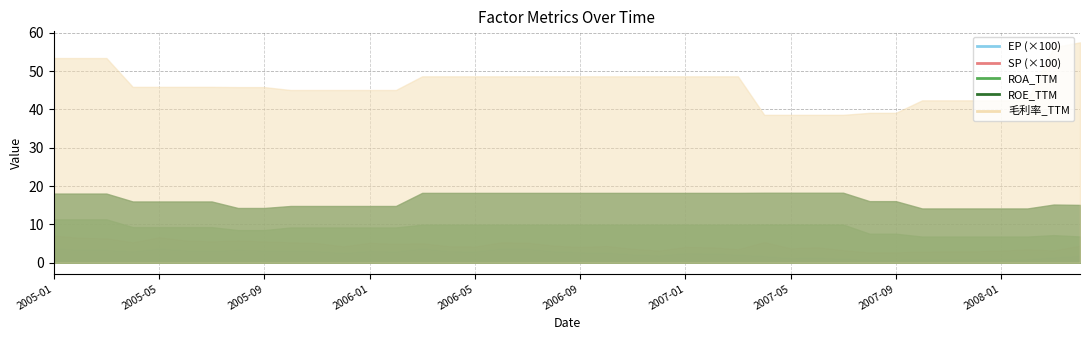

True or false: EP and SP cross at least once.

False